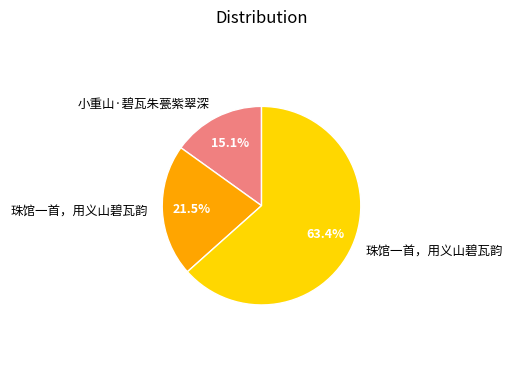

Is there a majority slice in this chart?

Yes